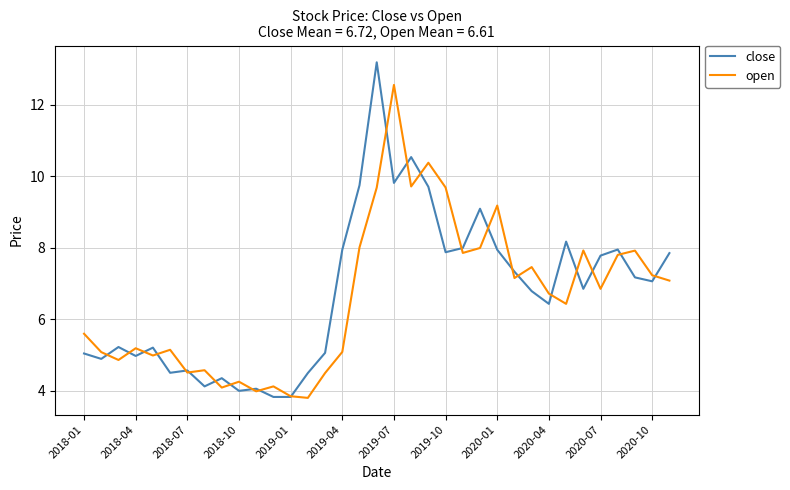

Rank the series by their maximum value, from lowest to highest.

open, close